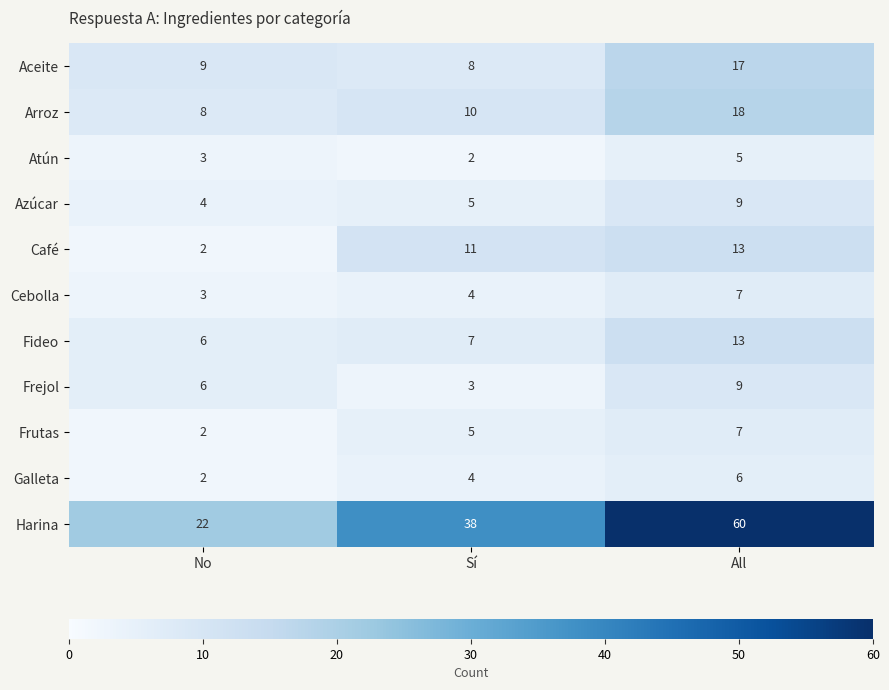

At how many categories does at least one series exceed 18?

3